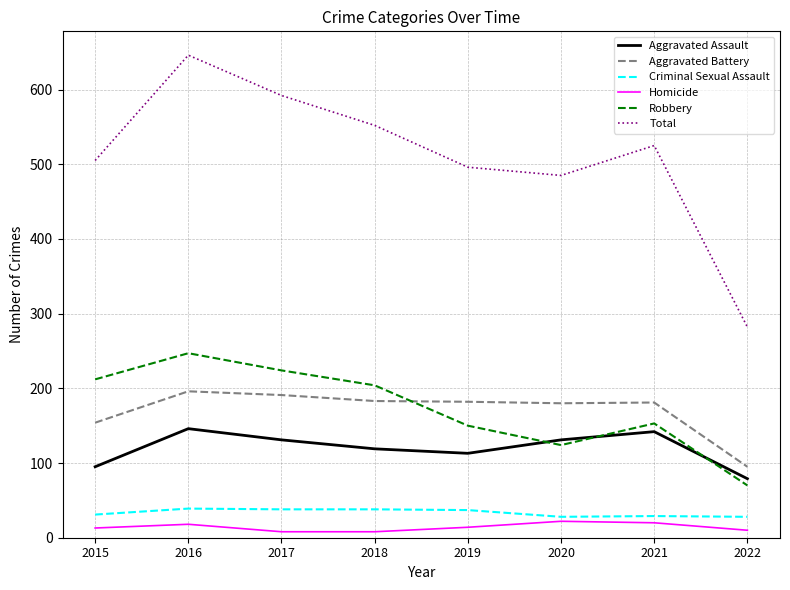

At how many categories does at least one series exceed 425?

7